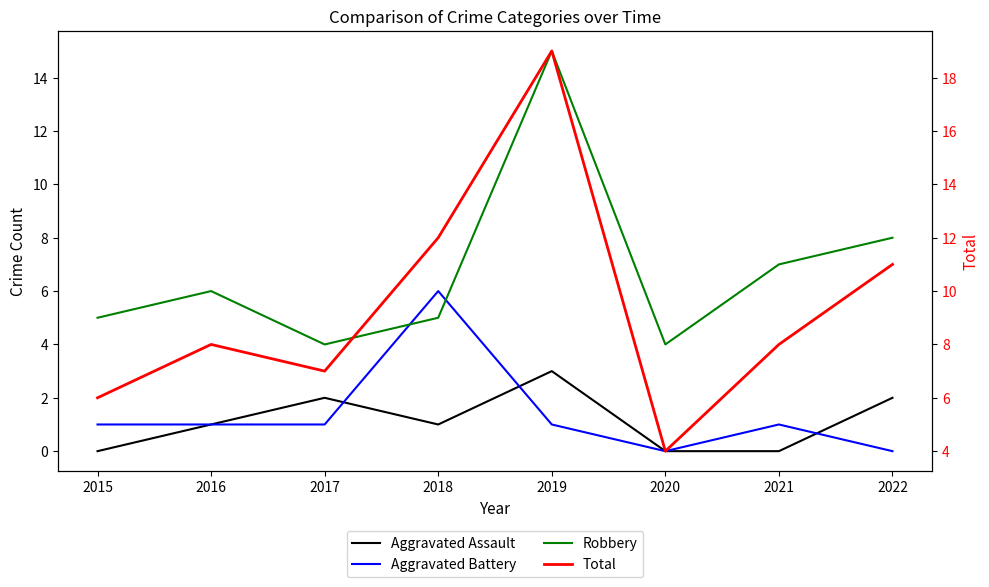

Where is the first local minimum for Robbery?

2017